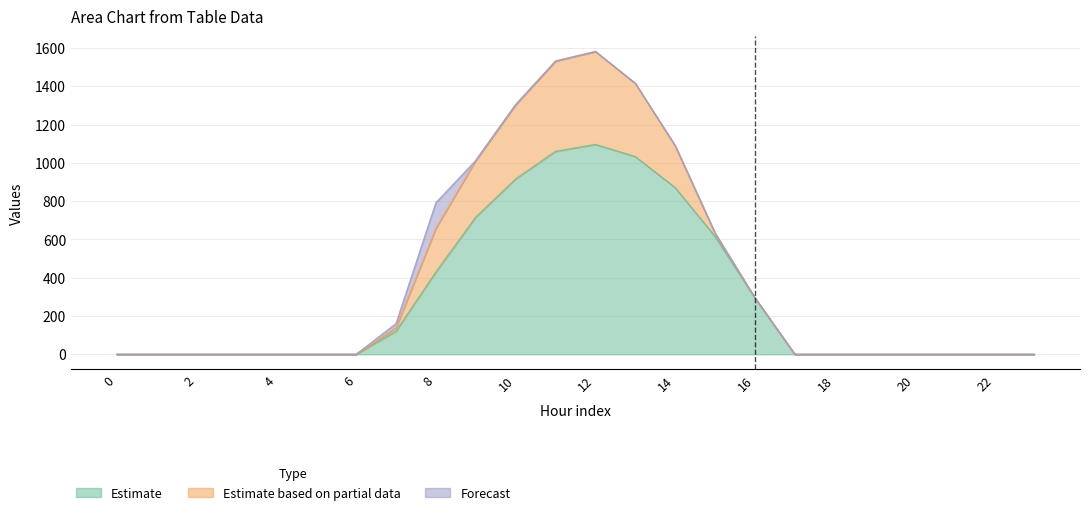

Reading left to right, transcribe all the data shown in this chart.

row_0: 0.0	0.0	0.0	0.0	0.0	0.0	0.0	120.6	430.3	716.9	916.2	1060.3	1096.7	1032.9	870.6	615.9	294.5	0.0	0.0	0.0	0.0	0.0	0.0	0.0
row_1: 0.0	0.0	0.0	0.0	0.0	0.0	0.0	17.7	227.5	295.9	388.1	471.7	485.4	382.7	219.2	17.3	0.0	0.0	0.0	0.0	0.0	0.0	0.0	0.0
row_2: 0.0	0.0	0.0	0.0	0.0	0.0	0.0	22.3	134.2	0.0	0.0	0.0	0.0	0.0	0.0	0.0	0.0	0.0	0.0	0.0	0.0	0.0	0.0	0.0